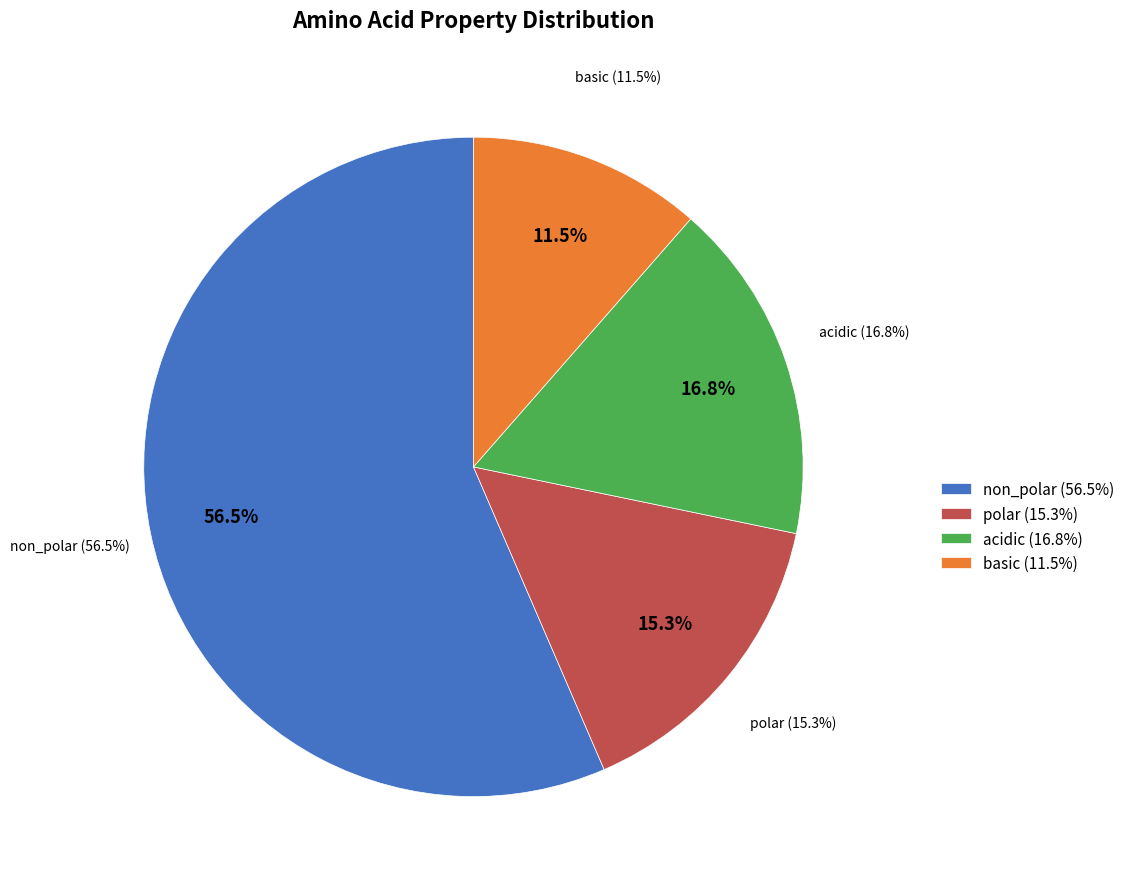

To the nearest percent, what is the combined percentage of non_polar and acidic?

73%